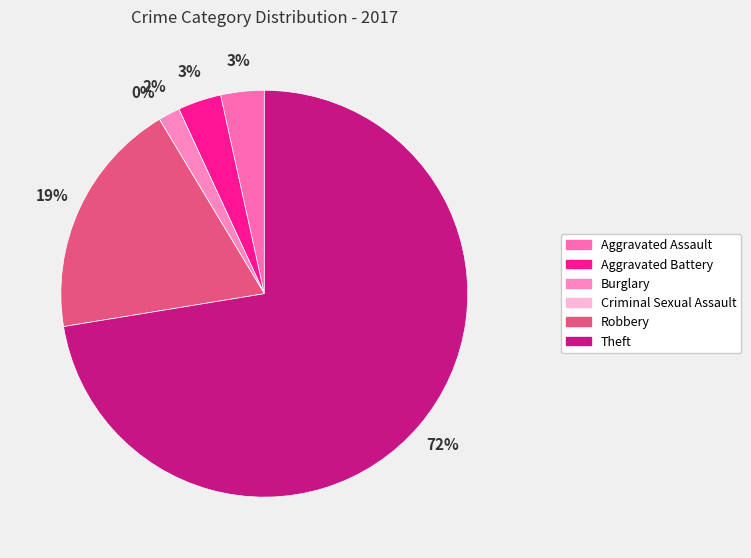

Rank the categories by value from highest to lowest.

Theft, Robbery, Aggravated Assault, Aggravated Battery, Burglary, Criminal Sexual Assault